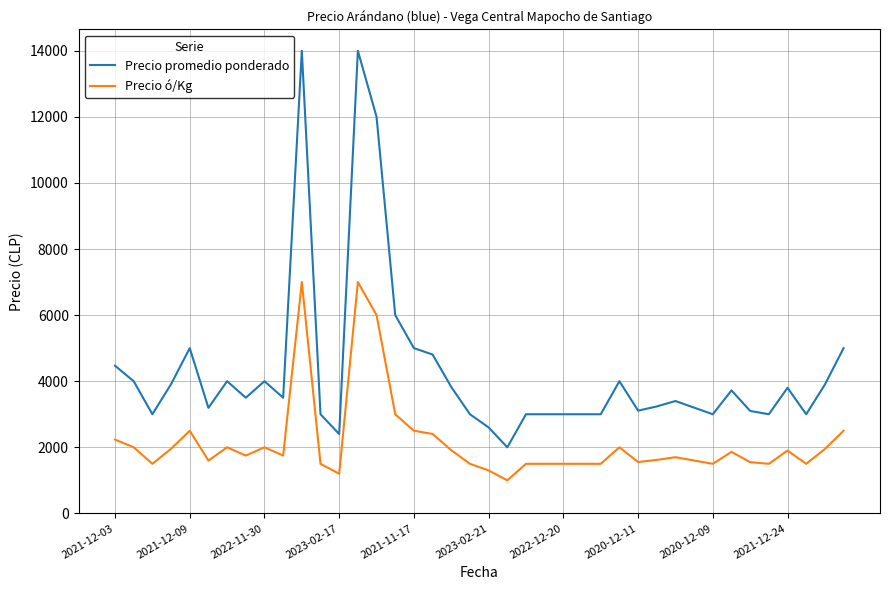

Which series has the largest range (max minus min)?

Precio promedio ponderado